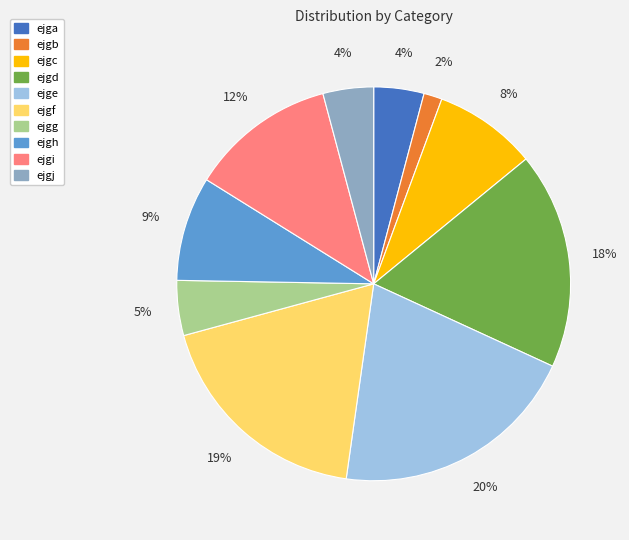

How many slices are in this pie chart?

10